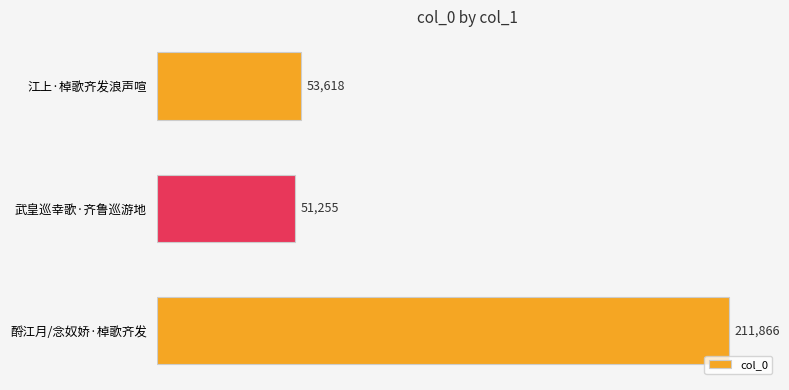

How many categories are shown in the chart?

3